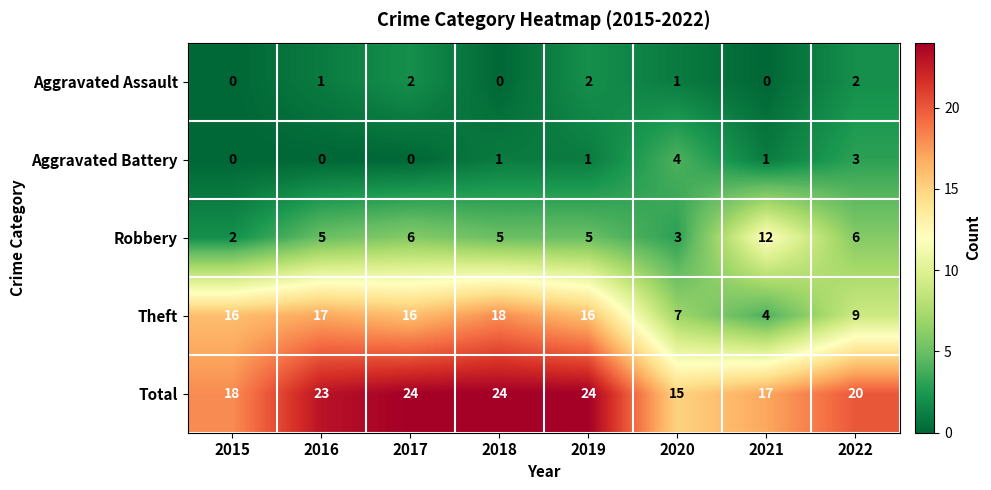

What is the difference between the highest and lowest values at 2017?

24